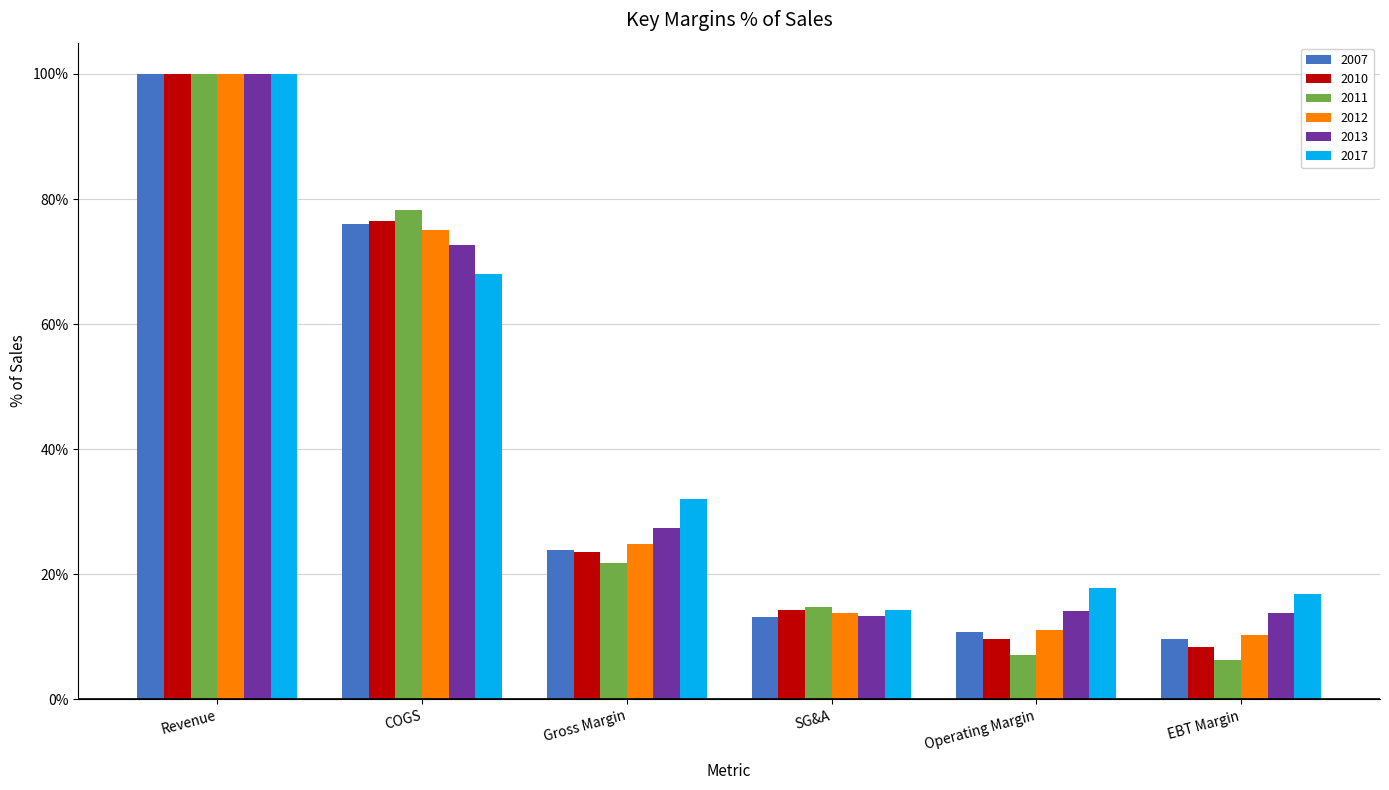

What is the sum of all 2017 values?

249.0